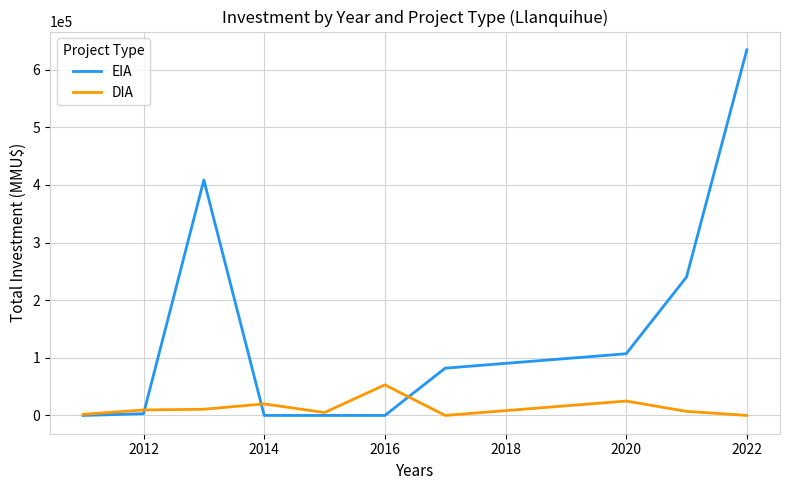

Rank the series by their average value, from highest to lowest.

EIA, DIA